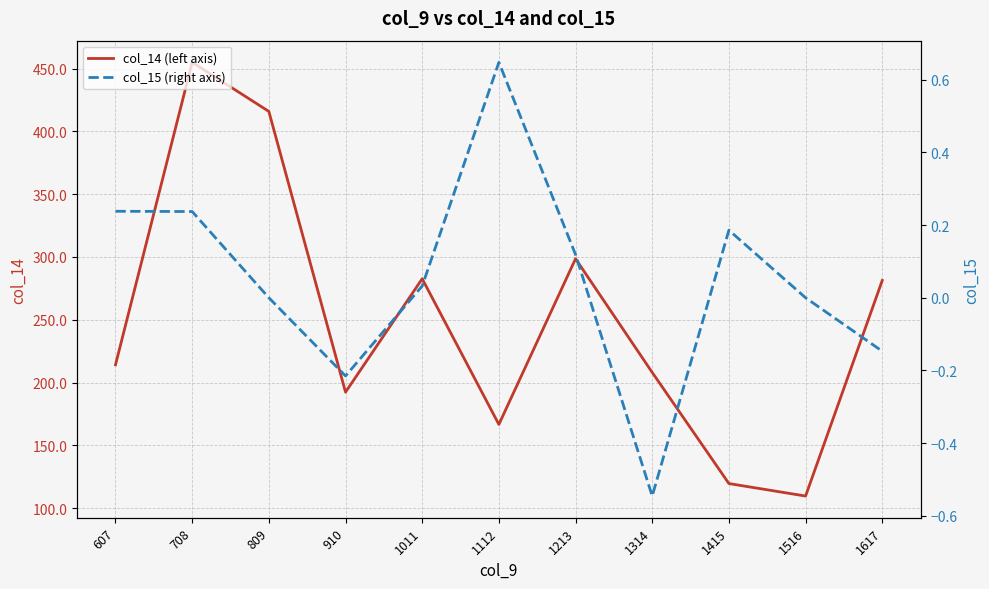

Which series has the widest spread of values?

col_14 (left axis)